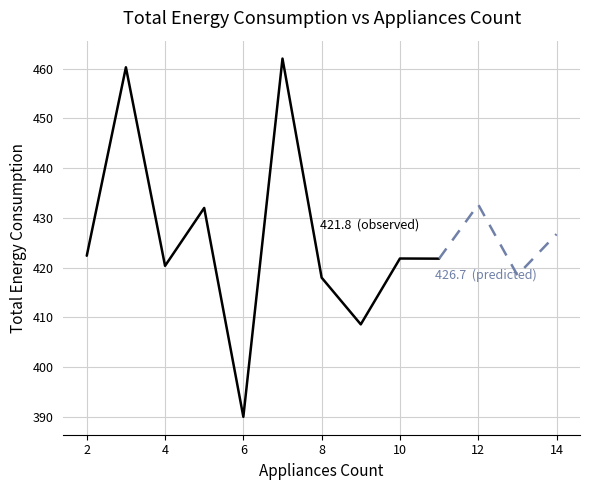

What is the greatest value displayed?

462.0